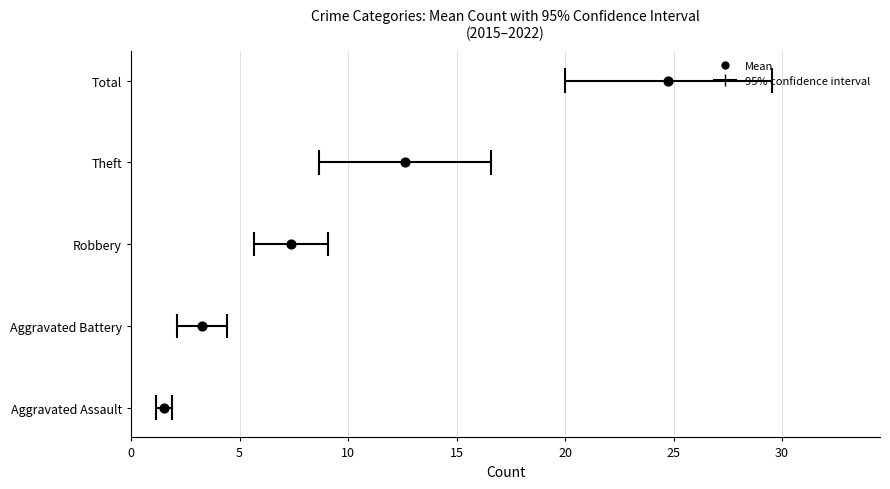

Approximately how many times larger is the value at 10 compared to 5?

2.0